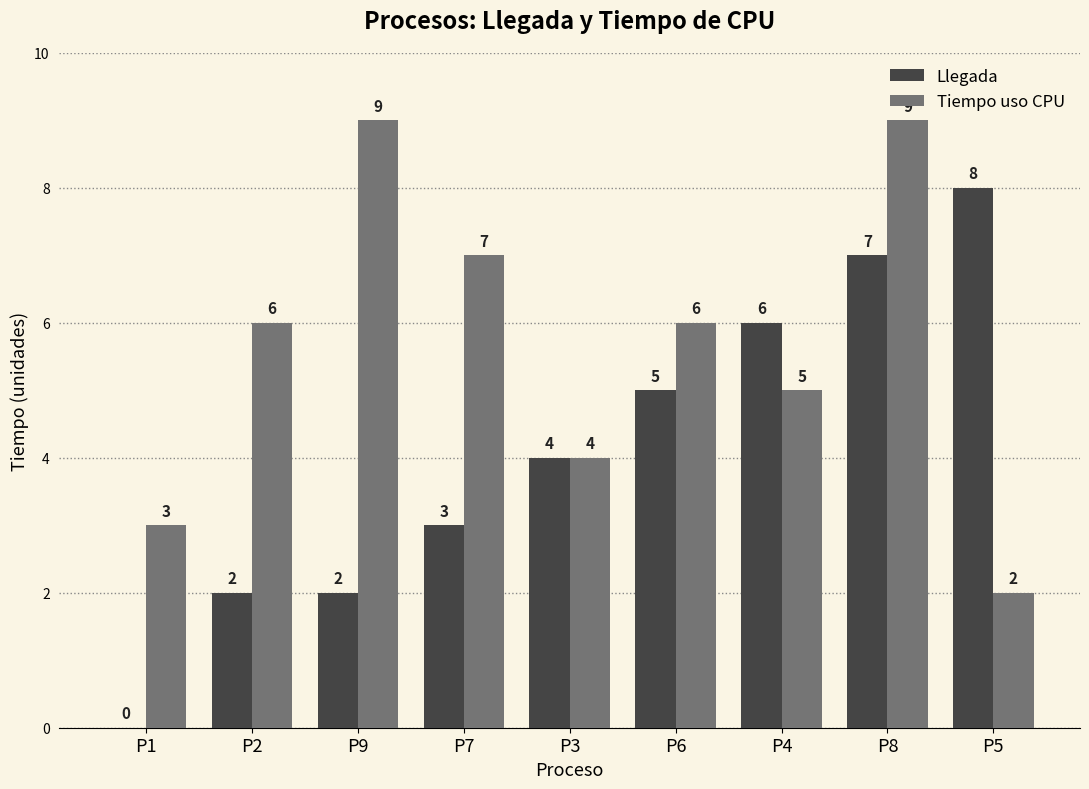

Which series has the largest total across all categories?

Tiempo uso CPU